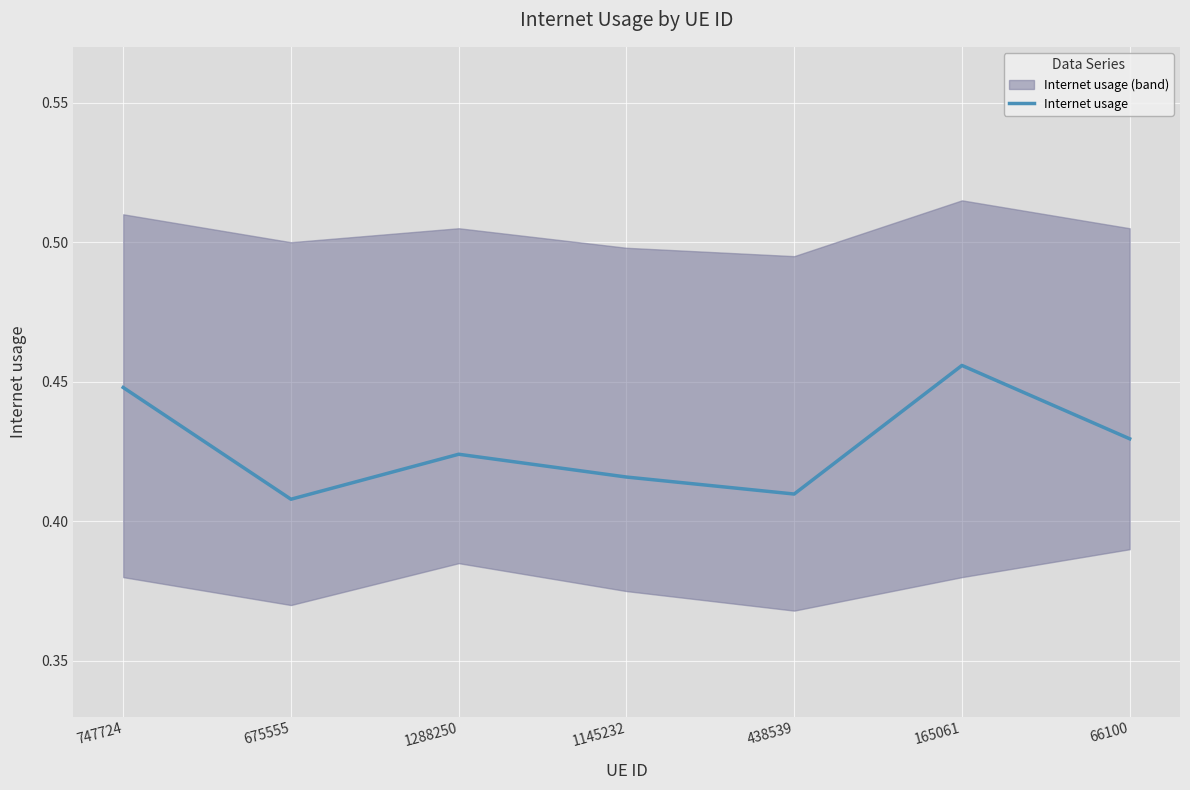

What is the label of the 6th point from the right?

675555